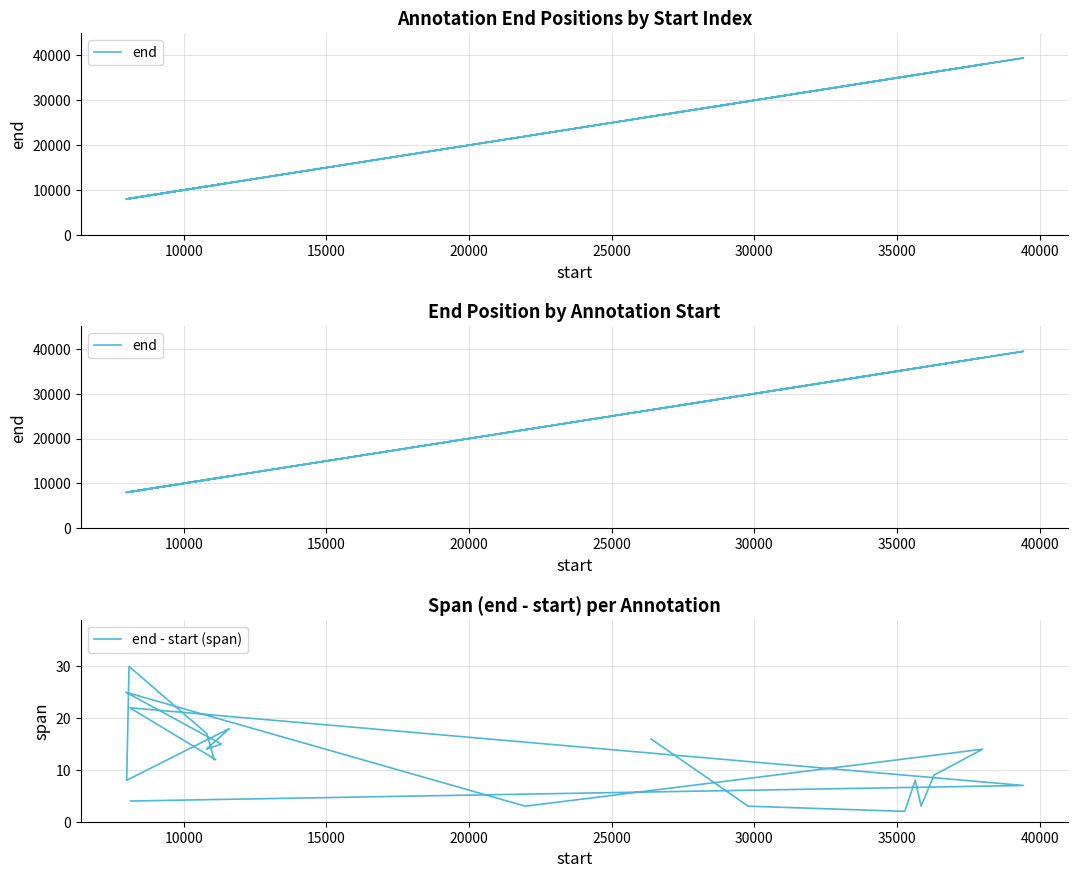

True or false: end and end - start (span) cross at least once.

False